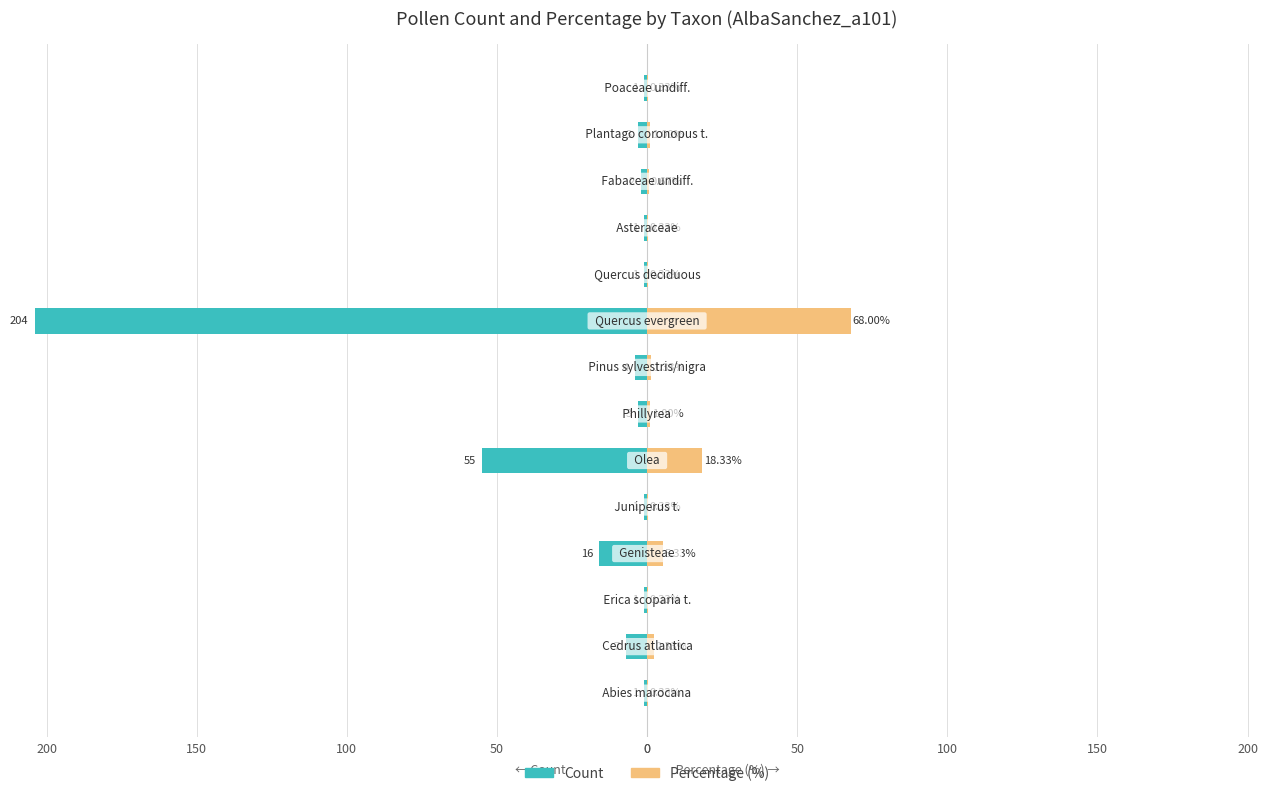

What is the difference between the maximum and minimum values in the percentage series?

67.7